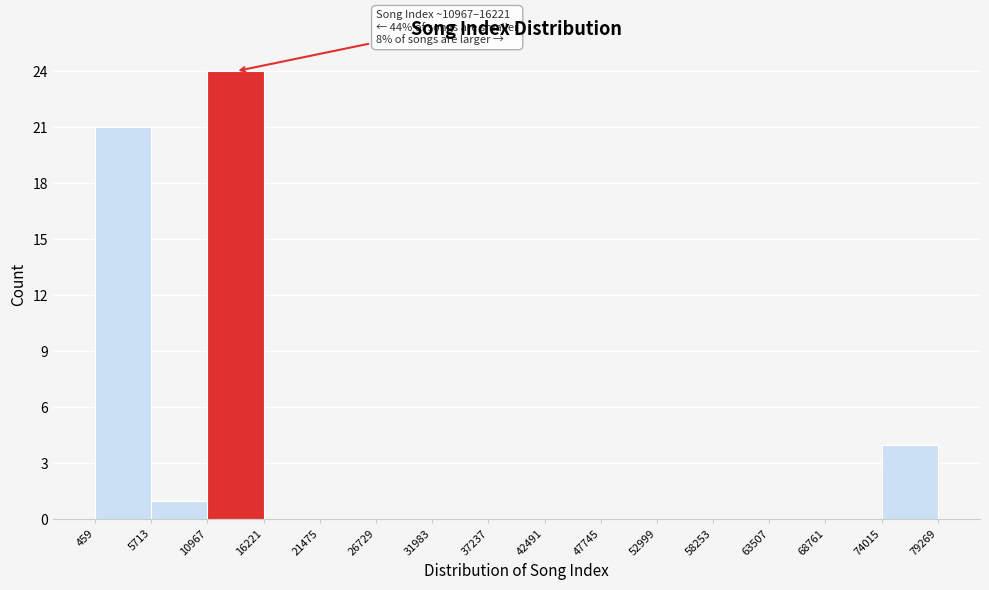

Over which range of the x-axis is the bar tallest?

10967 to 16221